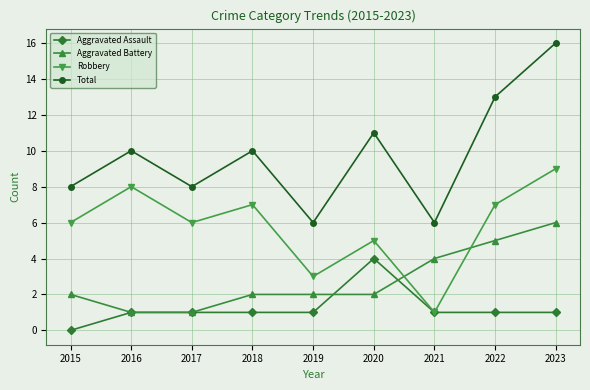

Read the Aggravated Assault value at 2018.

1